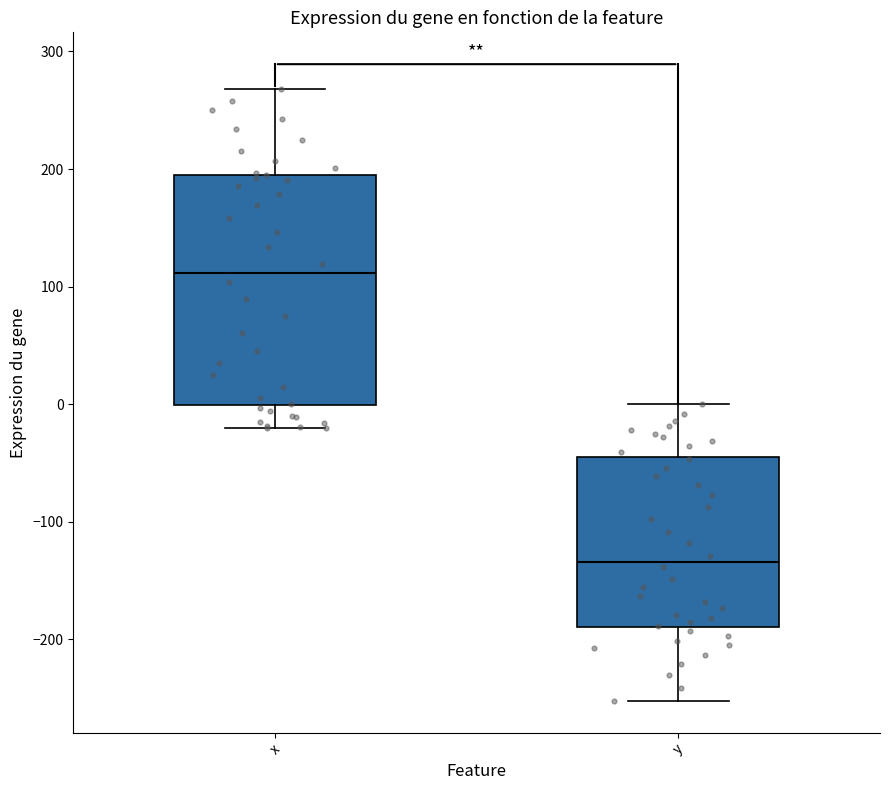

Reading left to right, transcribe this box plot: for each box, give where its median line is, the range the box spans, and where its two whiskers end, as read against the y-axis. The values are not printed on the chart, so give them approximately, as read against the axis.

x: median 110, box 0 to 200, whiskers -20 to 270
y: median -130, box -190 to -40, whiskers -250 to 0